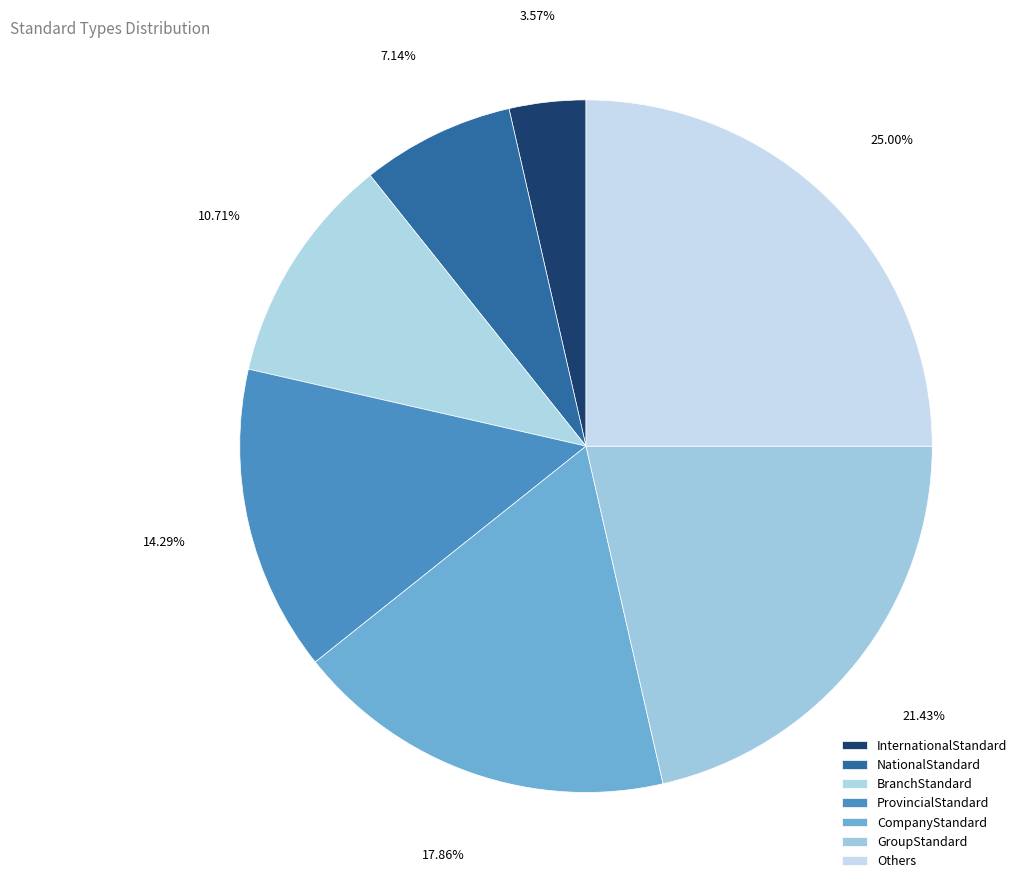

To the nearest percent, what portion does Others represent?

25%